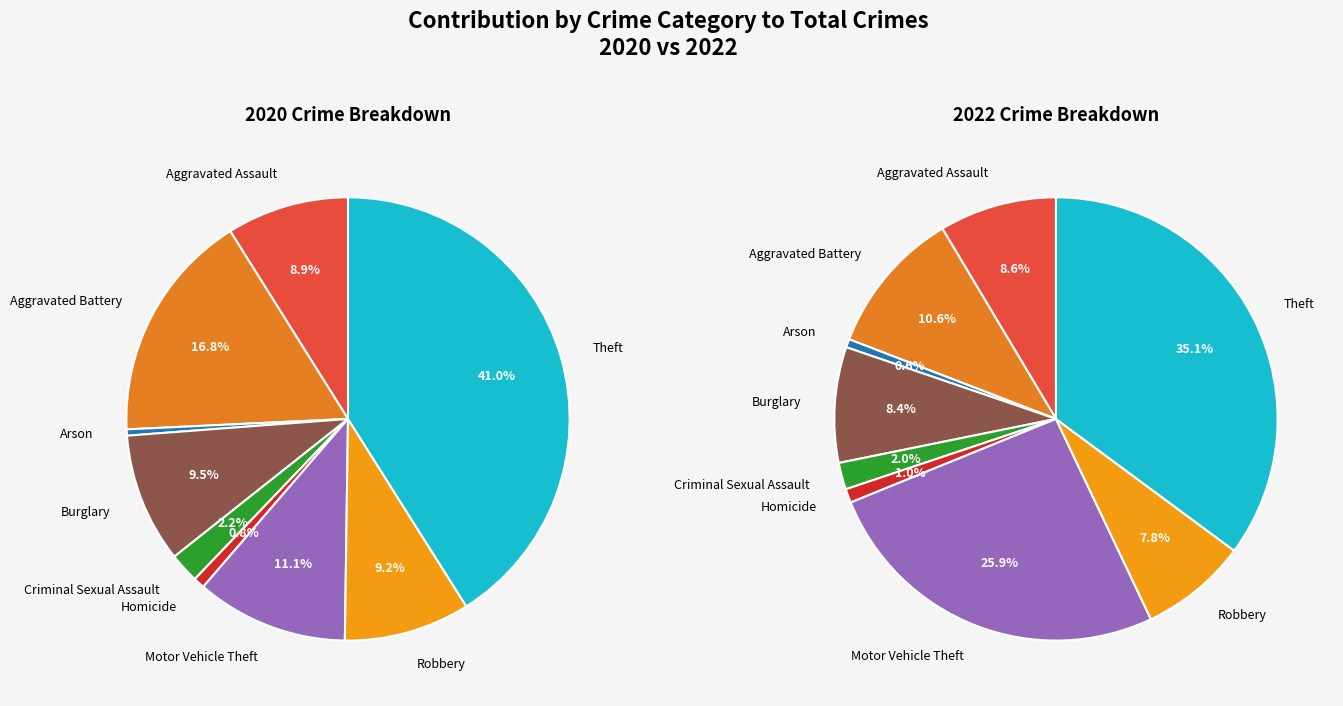

The Theft slice represents 35% of the pie. True or false?

False